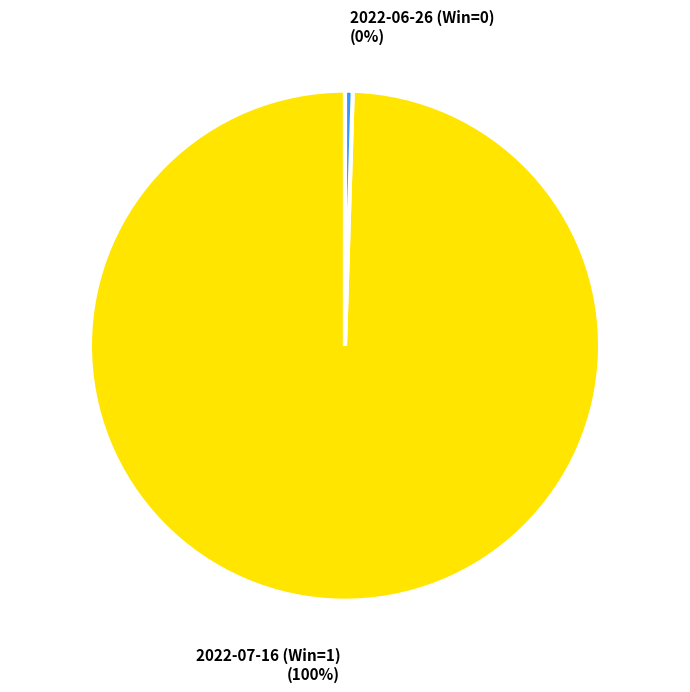

Is there any slice that represents more than half of the pie?

Yes